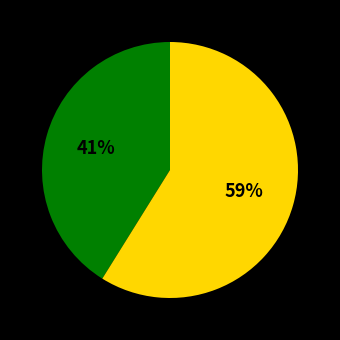

To the nearest percent, what is the average slice percentage?

50%